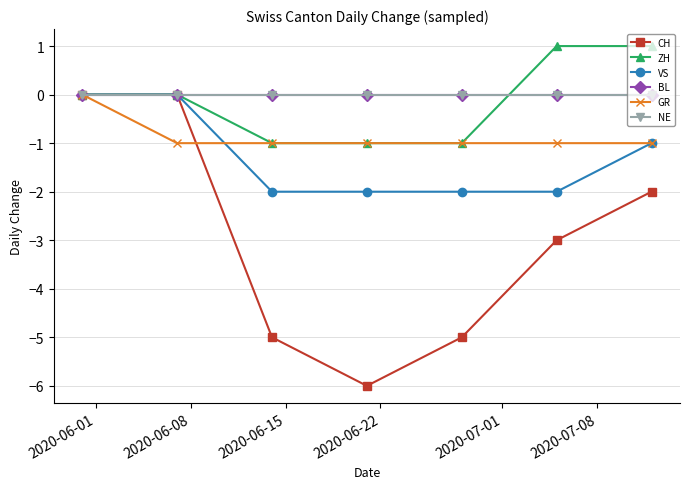

What is the label of the 3rd point from the left?

2020-06-15